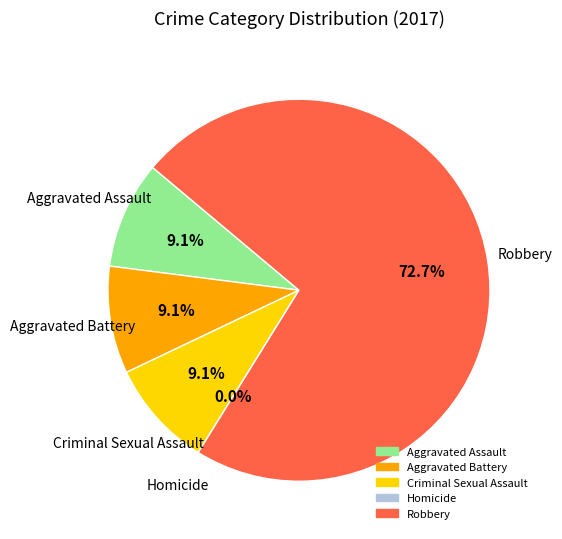

True or false: Robbery accounts for 84% of the total.

False